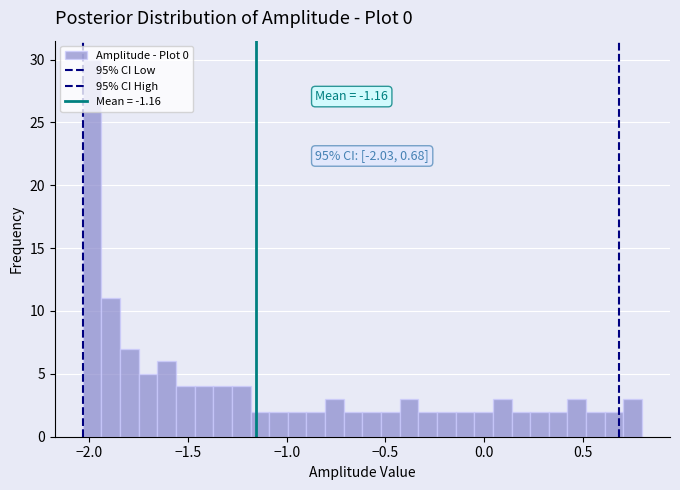

Around what value on the x-axis is the tallest bar? Give the approximate position of its centre, as read against the axis.

-2.00